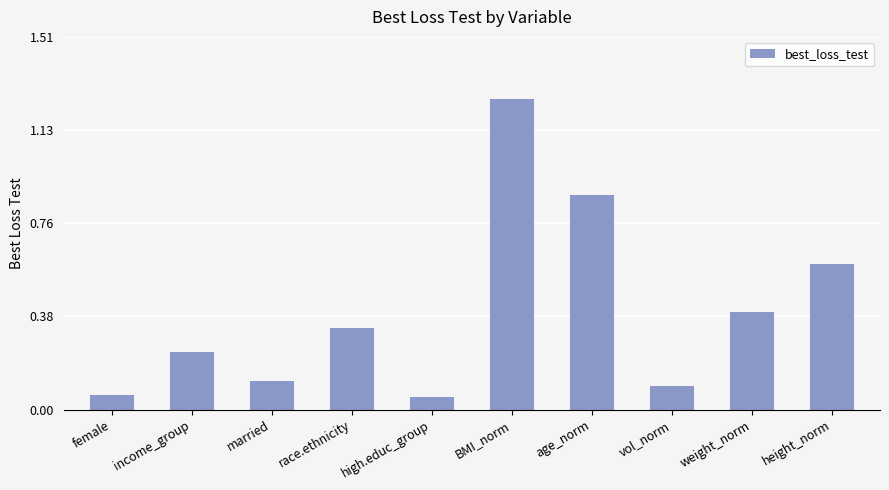

What is the difference between the second highest and minimum values?

0.8